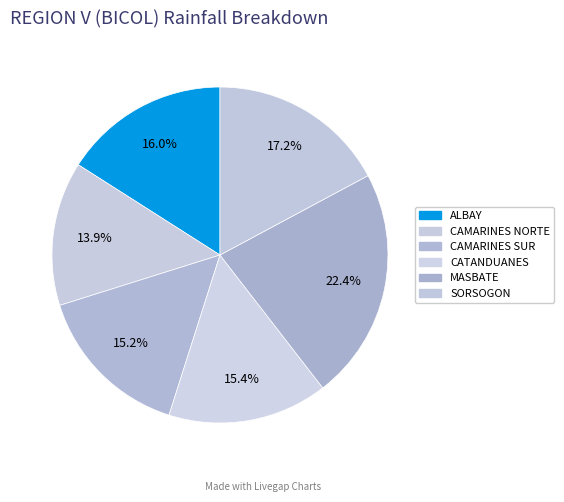

Which slice is the smallest?

CAMARINES NORTE